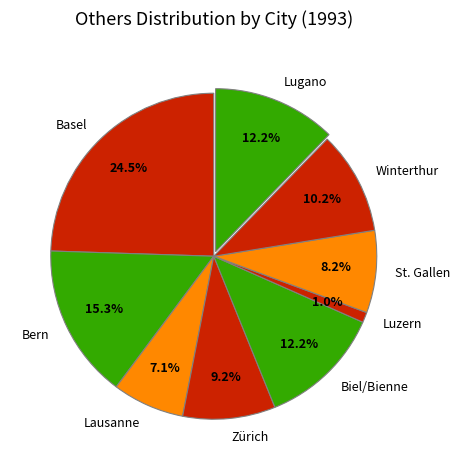

Approximately how many times larger is the value at Basel compared to Winterthur?

2.4